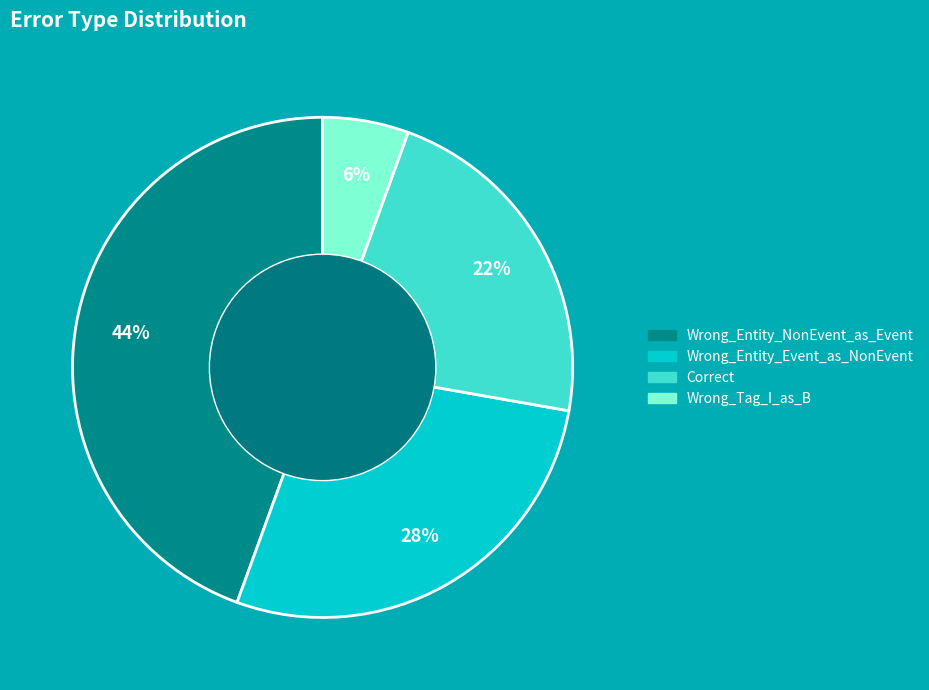

Which slice is the largest?

Wrong_Entity_NonEvent_as_Event